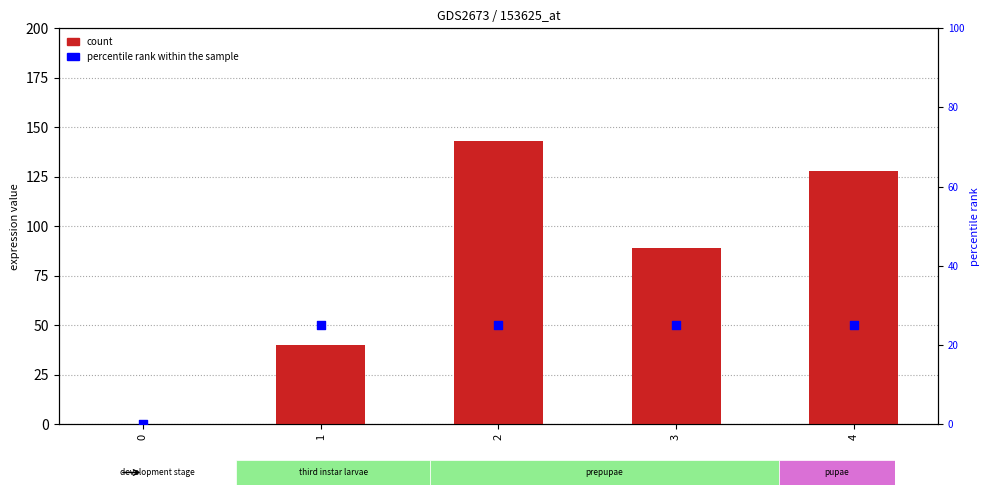

At how many categories does at least one series exceed 115?

2